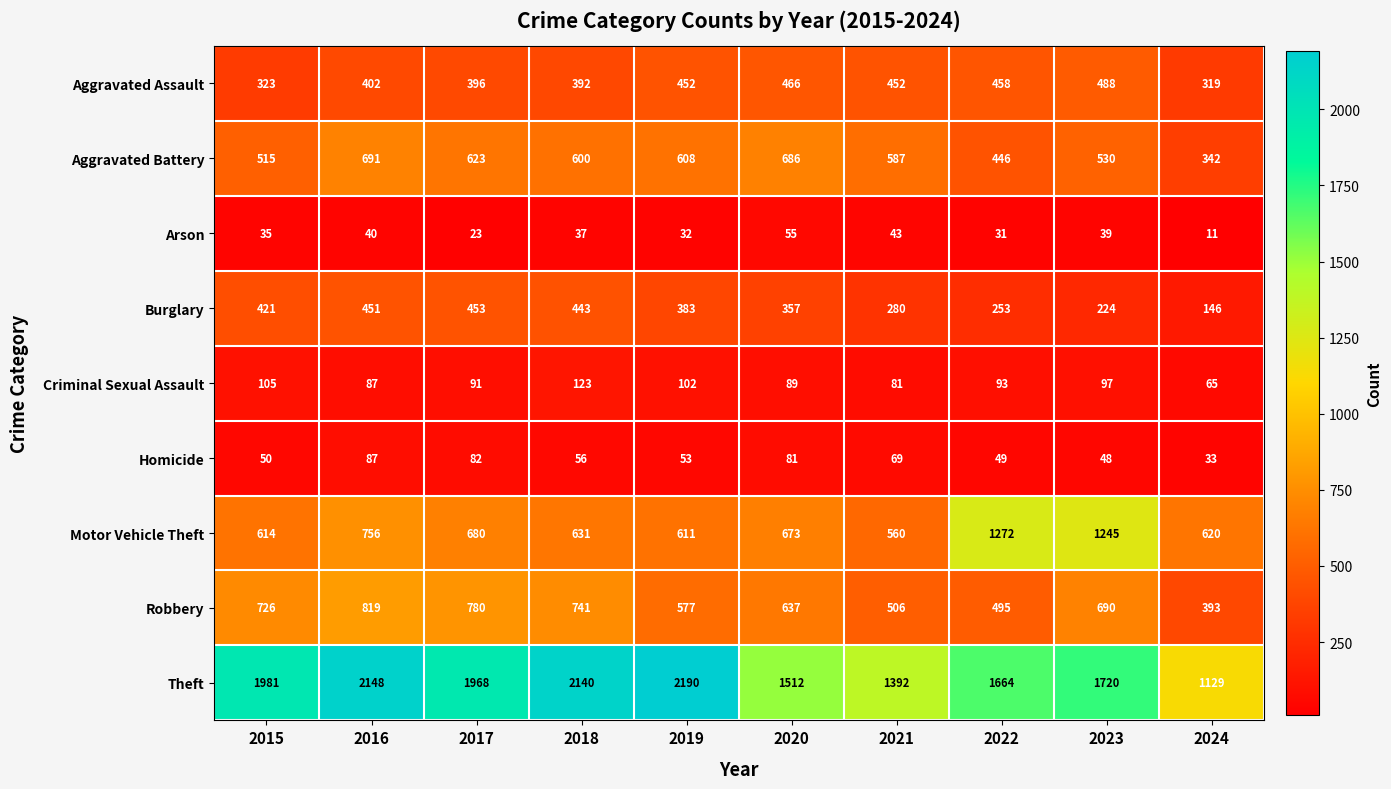

What is the total value across all series at 2016?

5481